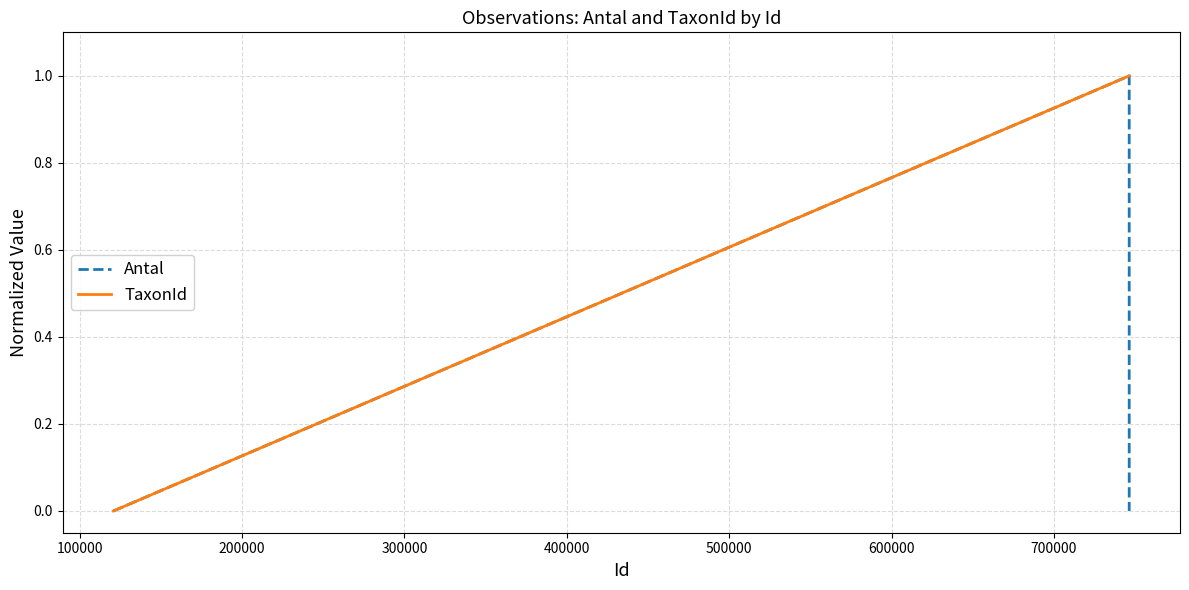

How many lines are shown in the chart?

2